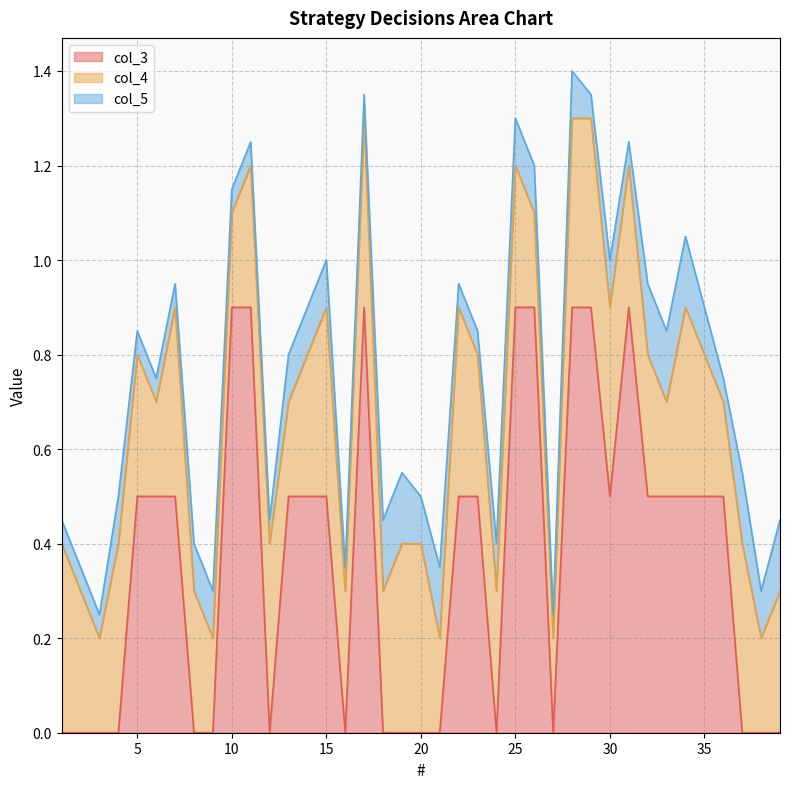

At how many categories does at least one series exceed 0?

39